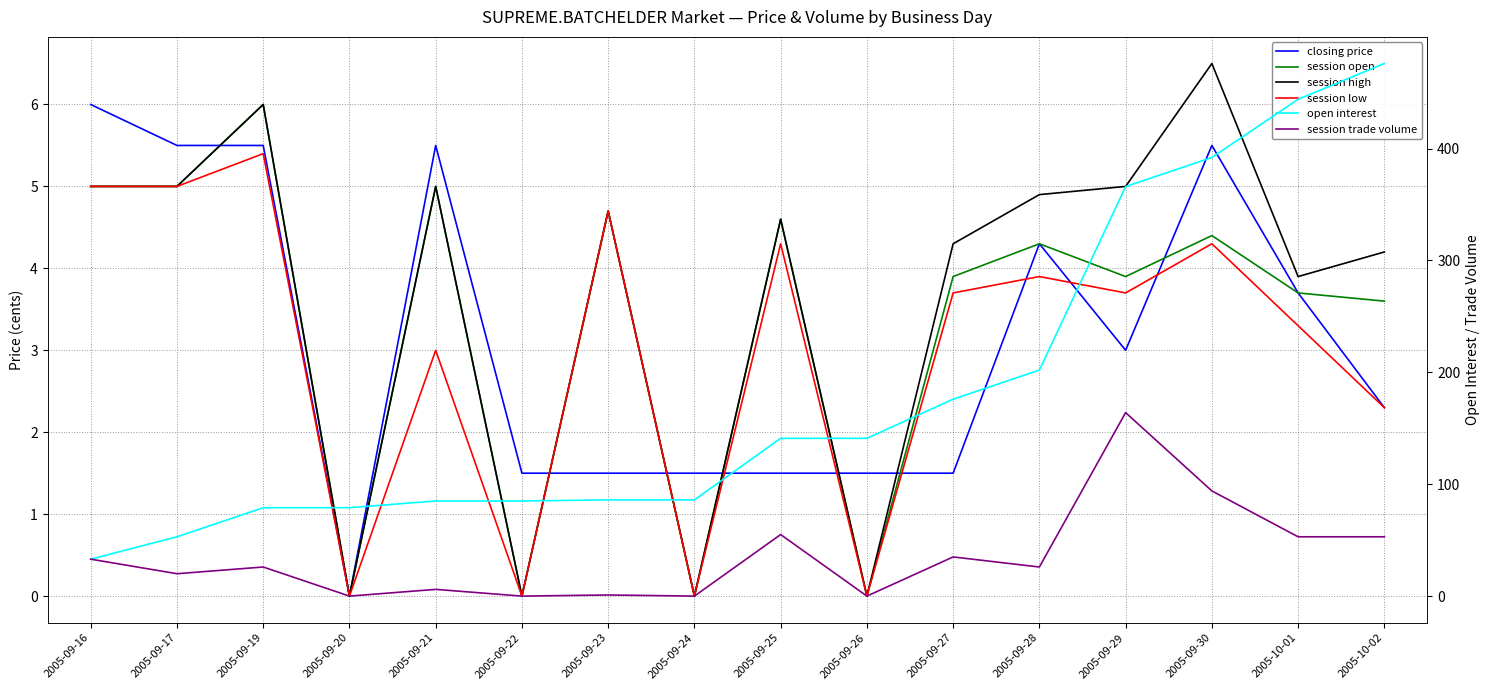

How many times do session high and closing price cross each other?

6